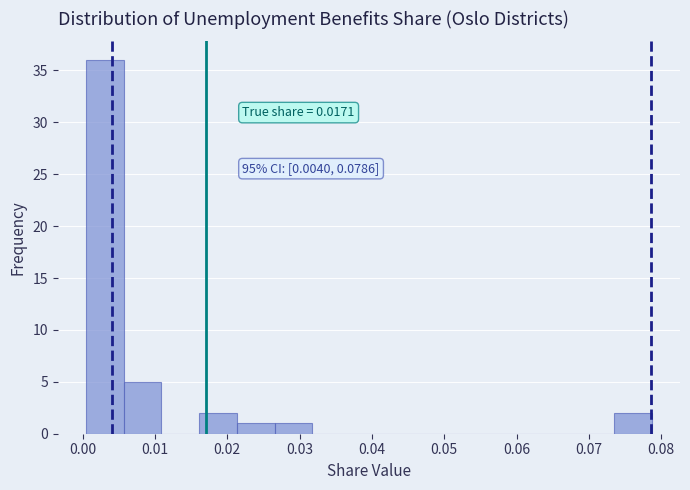

Over which range of the x-axis is the bar tallest?

0.000 to 0.006